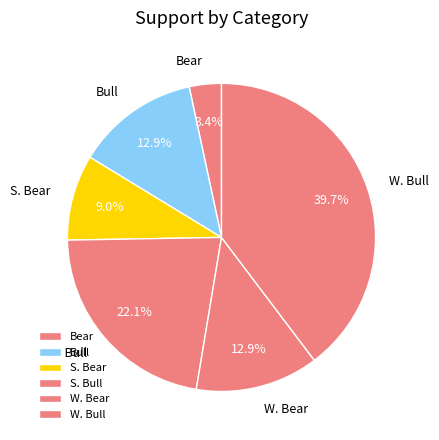

To the nearest percent, what is the difference between the Bear and W. Bear slice percentages?

10%